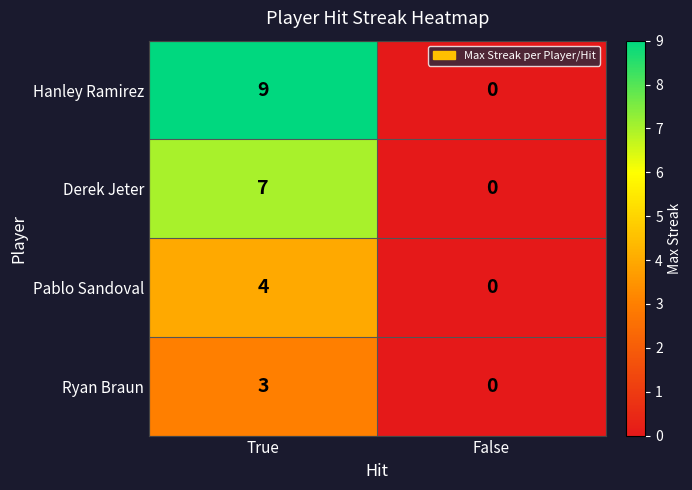

Which series has the largest total across all categories?

Hanley Ramirez